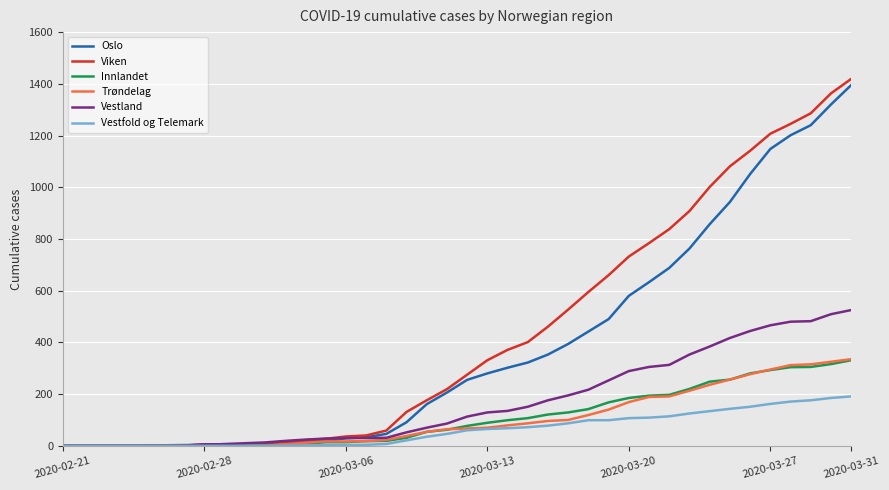

How many categories are shown in the chart?

40